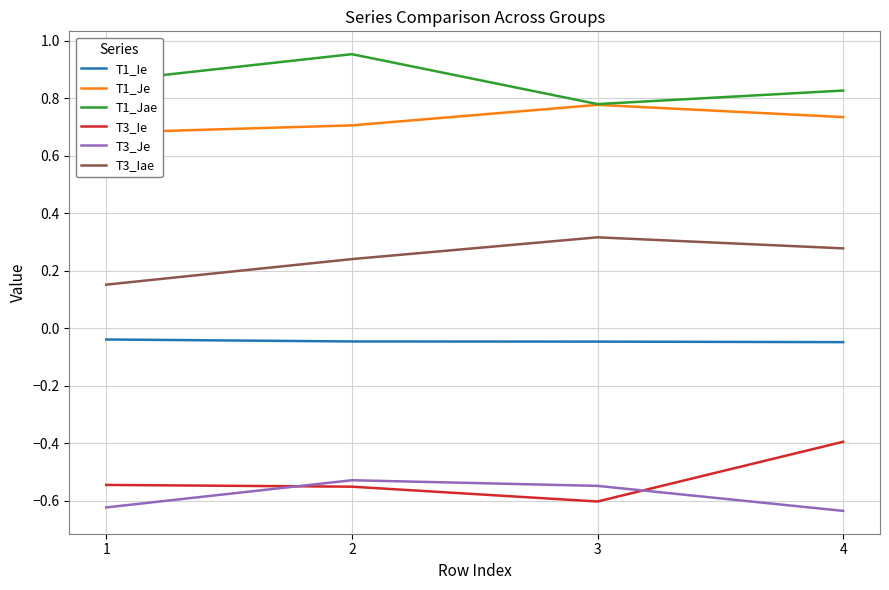

What is the difference between the highest and lowest values at 4?

1.5